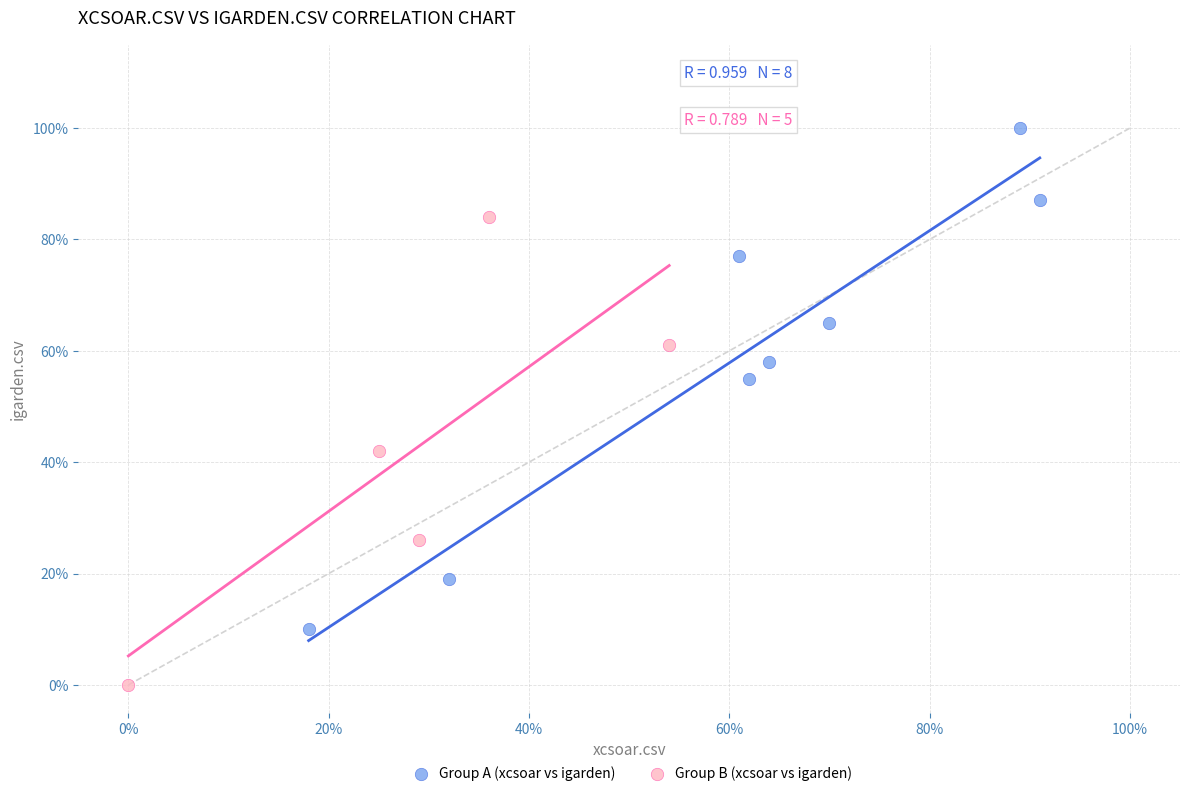

Which series contains the highest Y value?

Group A (xcsoar vs igarden)